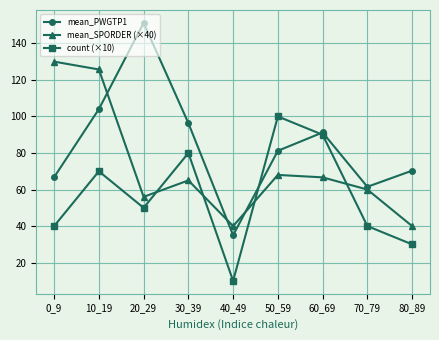

Which label corresponds to the largest value in the chart?

20_29